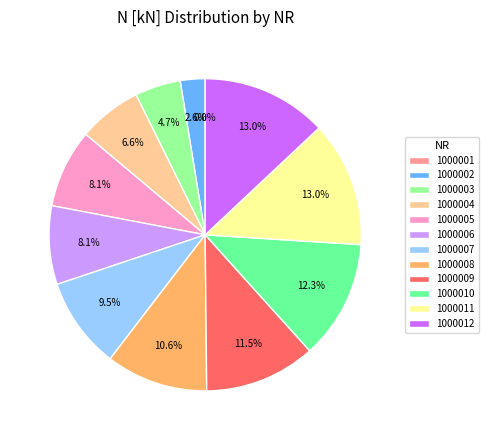

Which has a higher value, NR=1000004 or NR=1000001?

NR=1000004